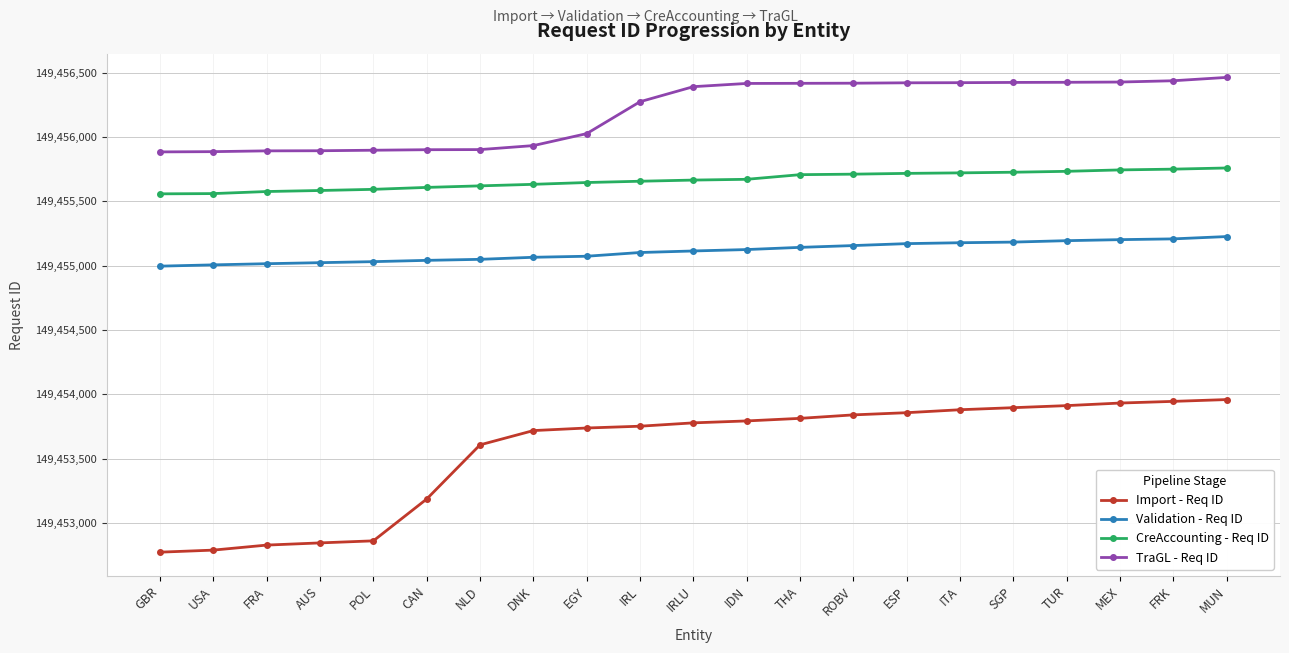

What is the total value across all series at MEX?

597821301